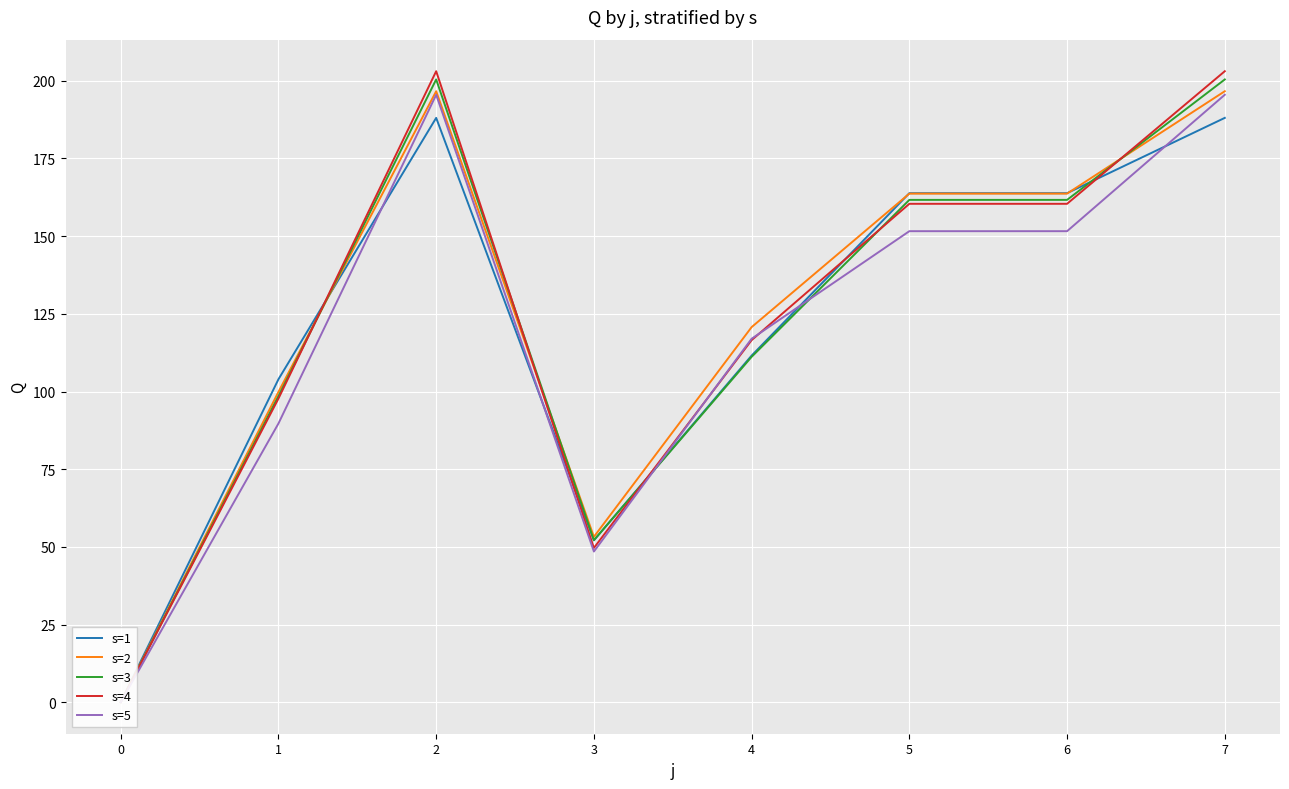

At how many categories does at least one series exceed 193?

2